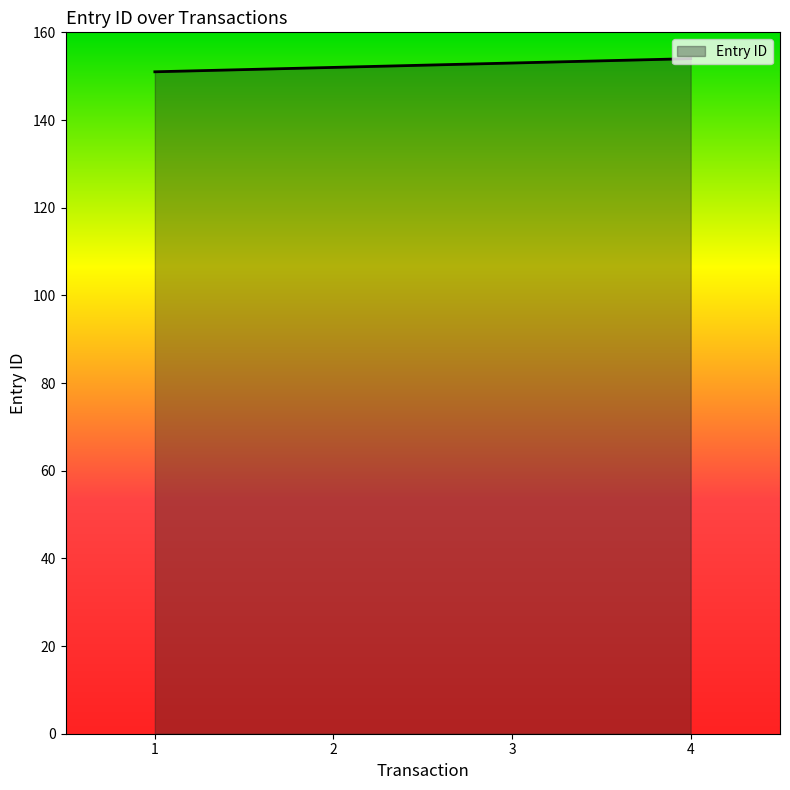

Reading right to left, what are all the values shown in this chart?

154	153	152	151